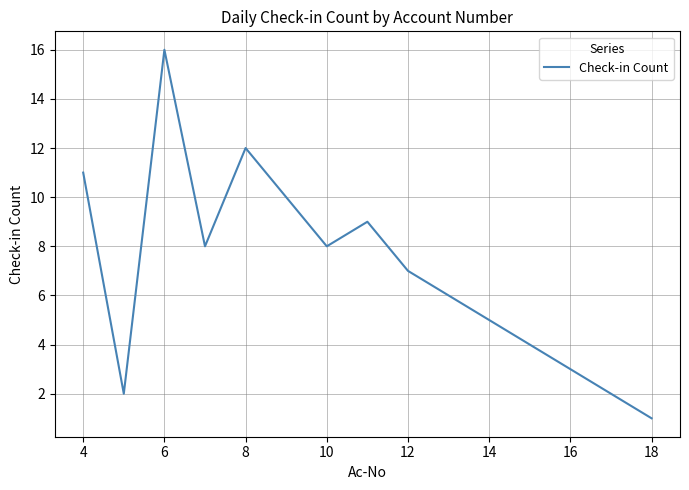

What is the minimum value shown in the chart?

1